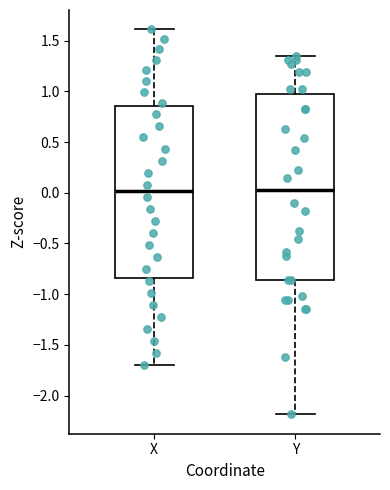

Reading left to right, read every box against the y-axis: the position of its median line, the range the box covers, and the ends of its whiskers. The values are not printed on the chart, so give them approximately, as read against the axis.

X: median 0.00, box -0.85 to 0.85, whiskers -1.70 to 1.60
Y: median 0.00, box -0.85 to 1.00, whiskers -2.20 to 1.35